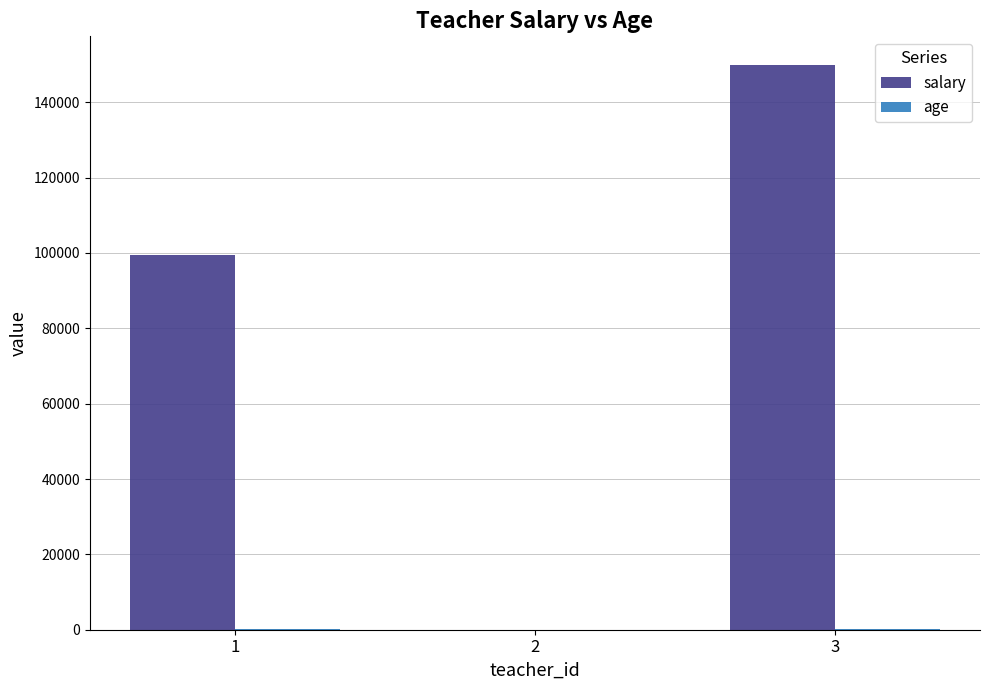

What is the spread (max minus min) of values at 3?

149906.1